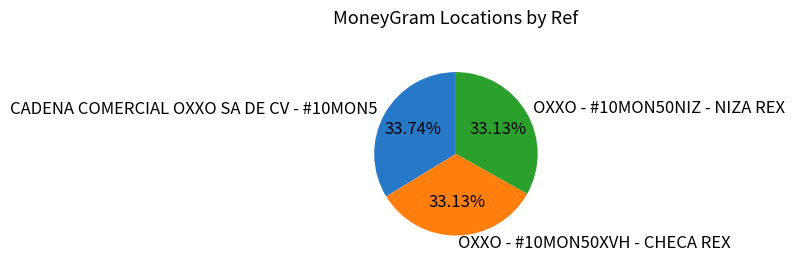

Does CADENA COMERCIAL OXXO SA DE CV - #10MON5 represent more than half of the total?

No